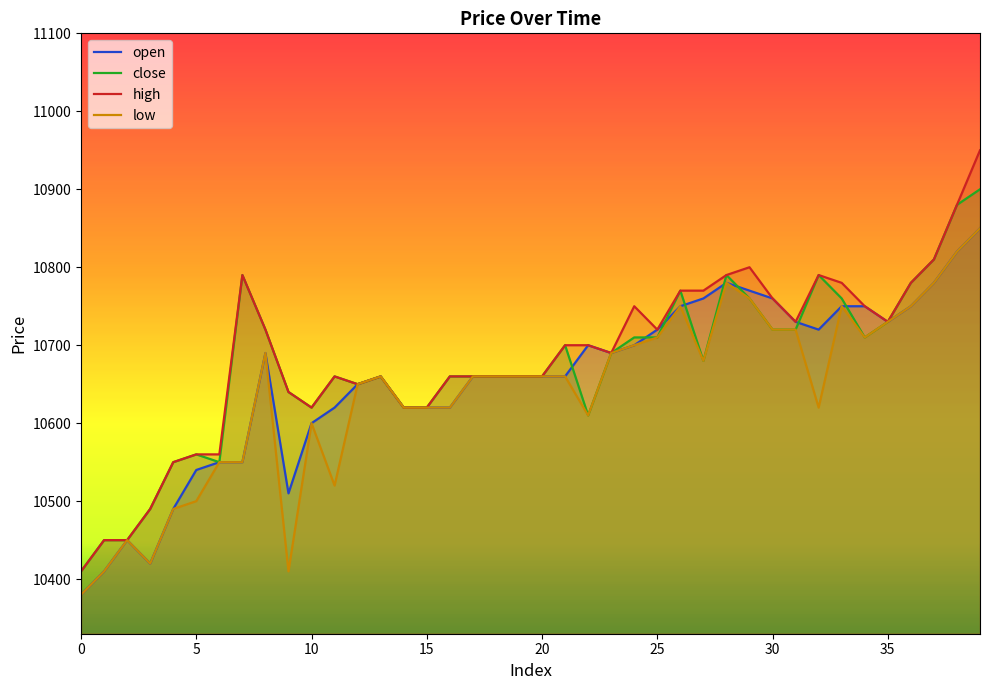

True or false: close and low cross at least once.

False